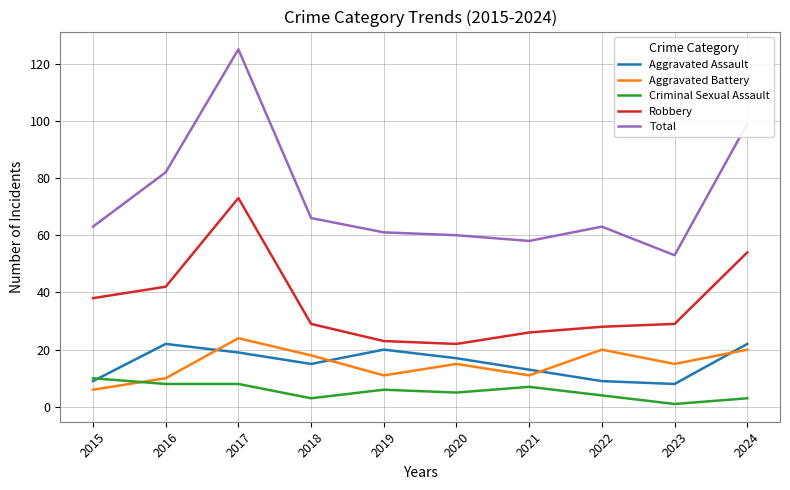

What value does the Total series have at 2022?

63